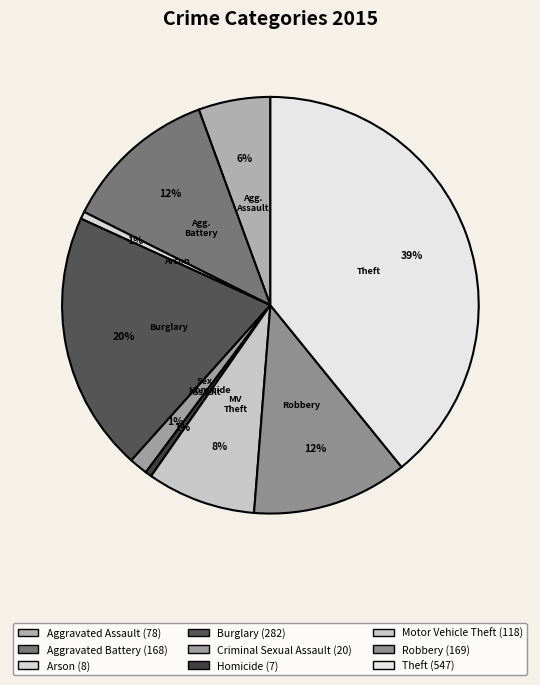

Does Motor Vehicle Theft represent more than half of the total?

No